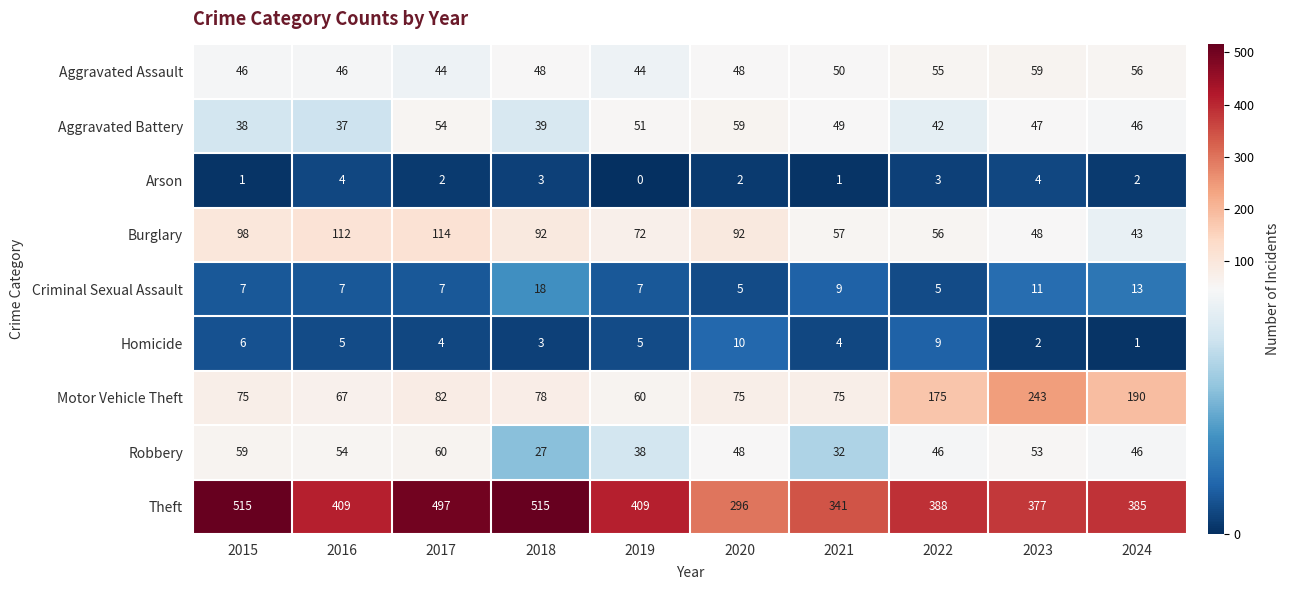

What value does the Homicide series have at 2018?

3